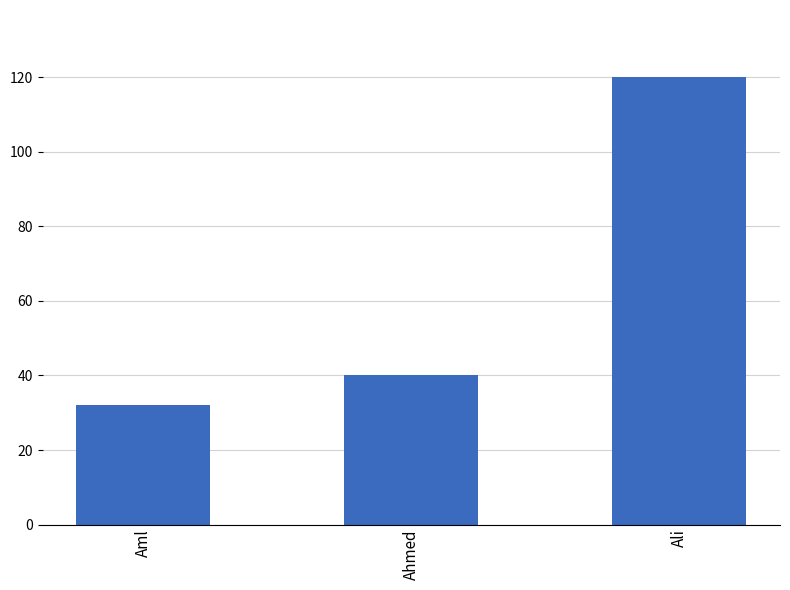

The chart shows a value of 64 at Ahmed. True or false?

False